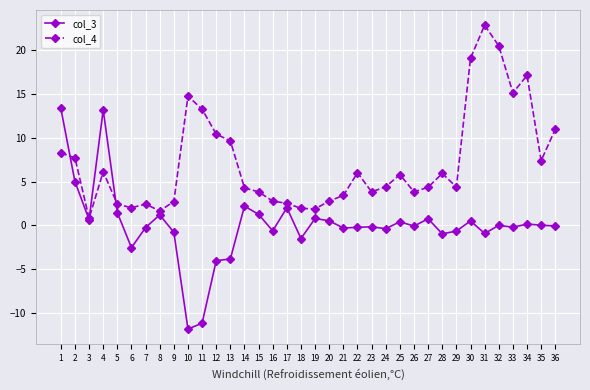

Count the number of data series in this chart.

2